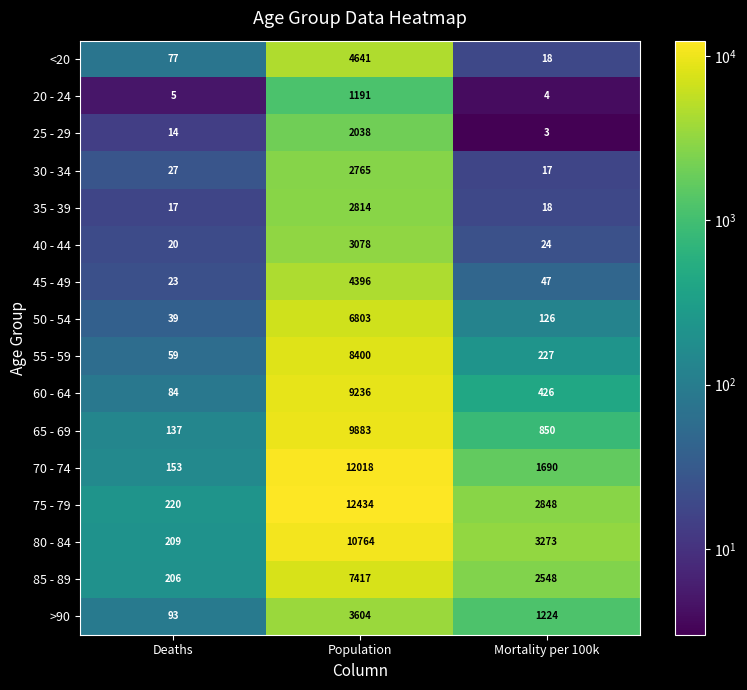

What is the sum of the 45 - 49 values at Mortality per 100k and Population?

4443